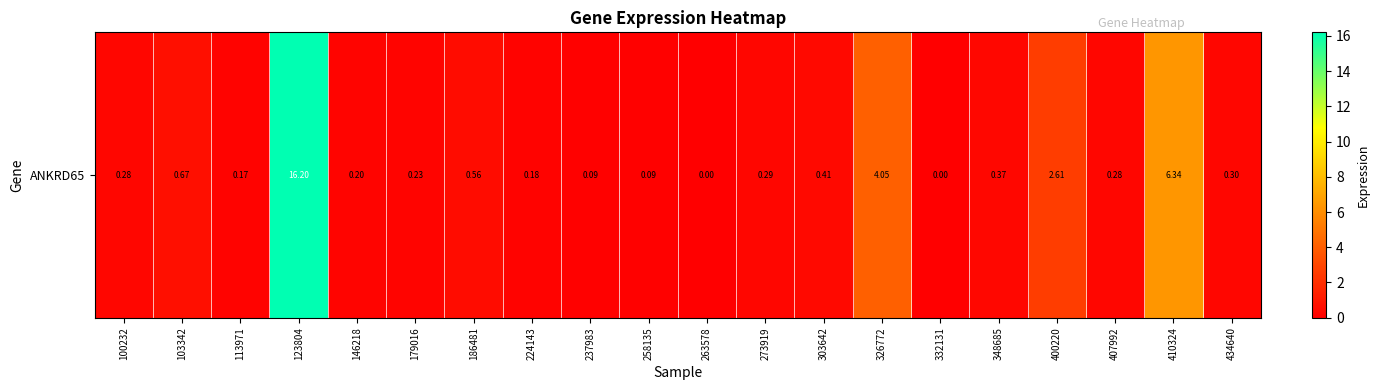

The chart shows a value of 9.3 at 410324. True or false?

False